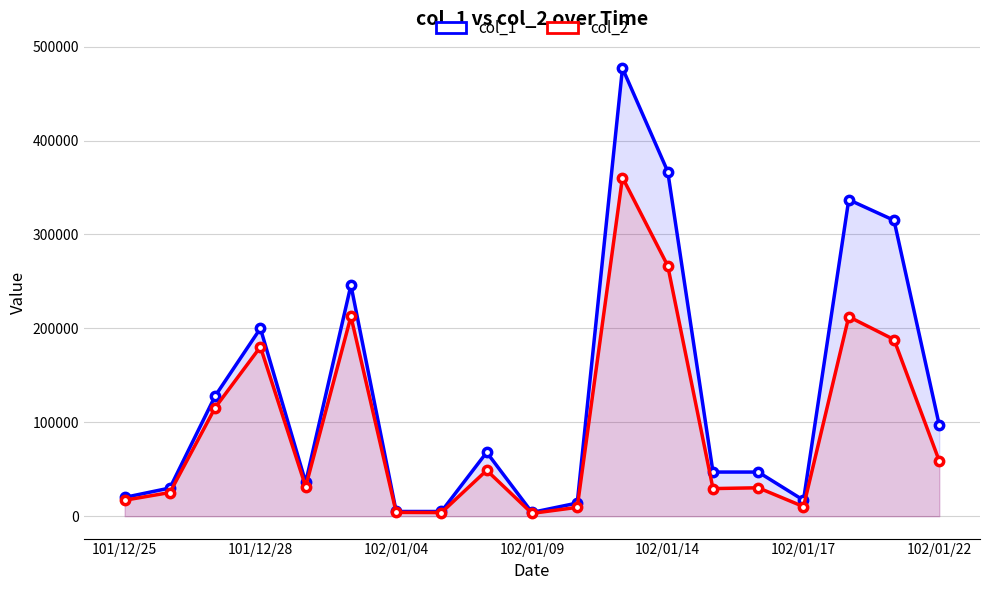

True or false: col_2 and col_1 intersect in this chart.

False